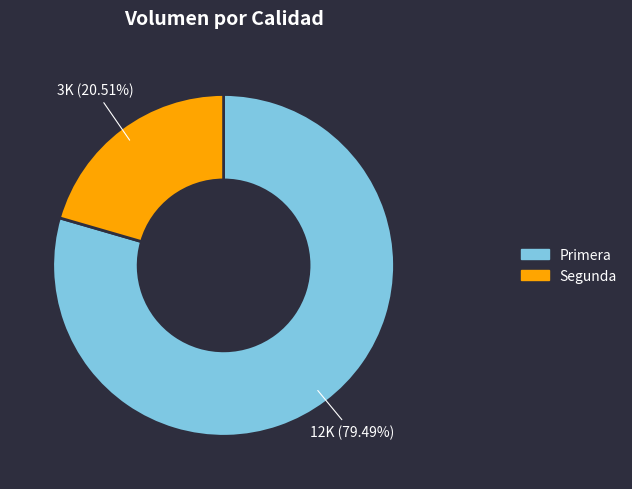

What portion of the pie excludes Primera?

20.5%